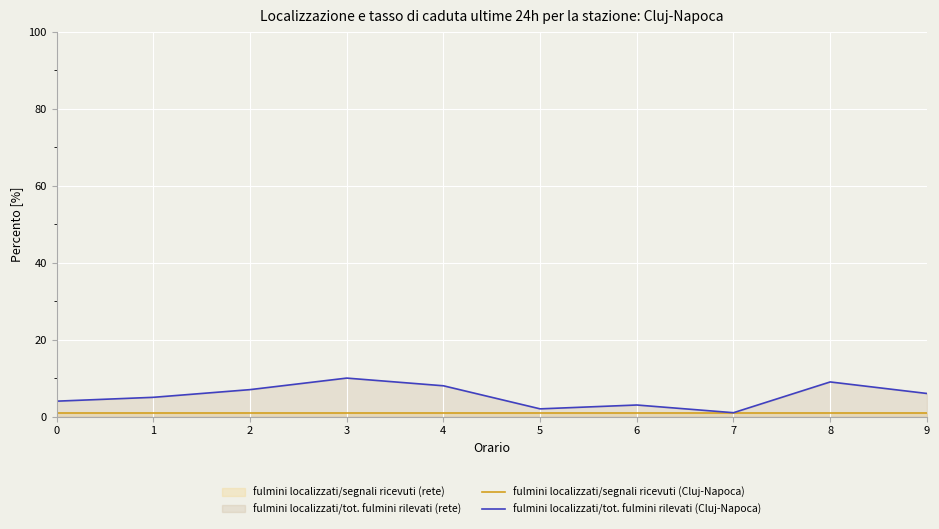

What is the total value across all series at 0?

5